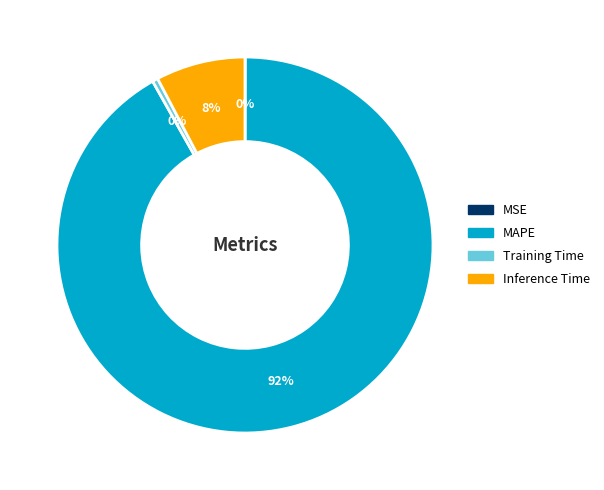

True or false: MAPE accounts for 92% of the total.

True